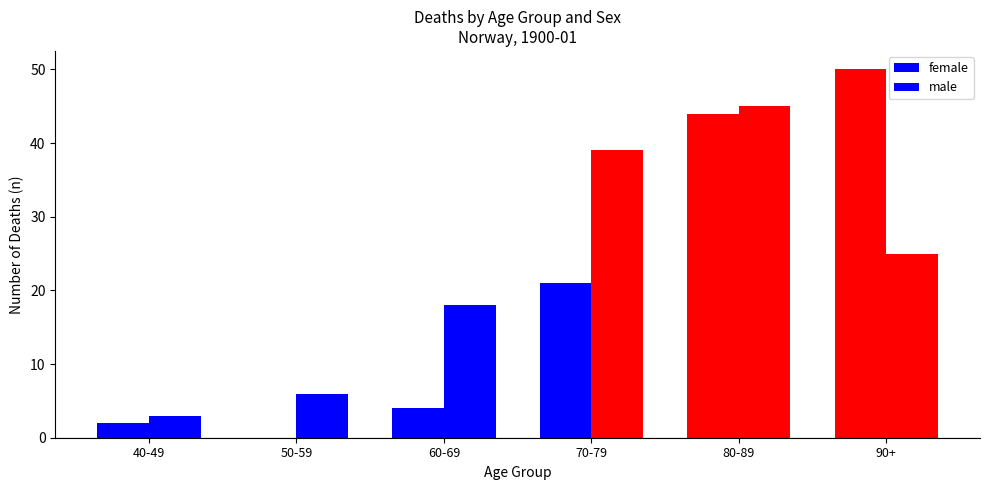

How many positive values does the female series have?

5